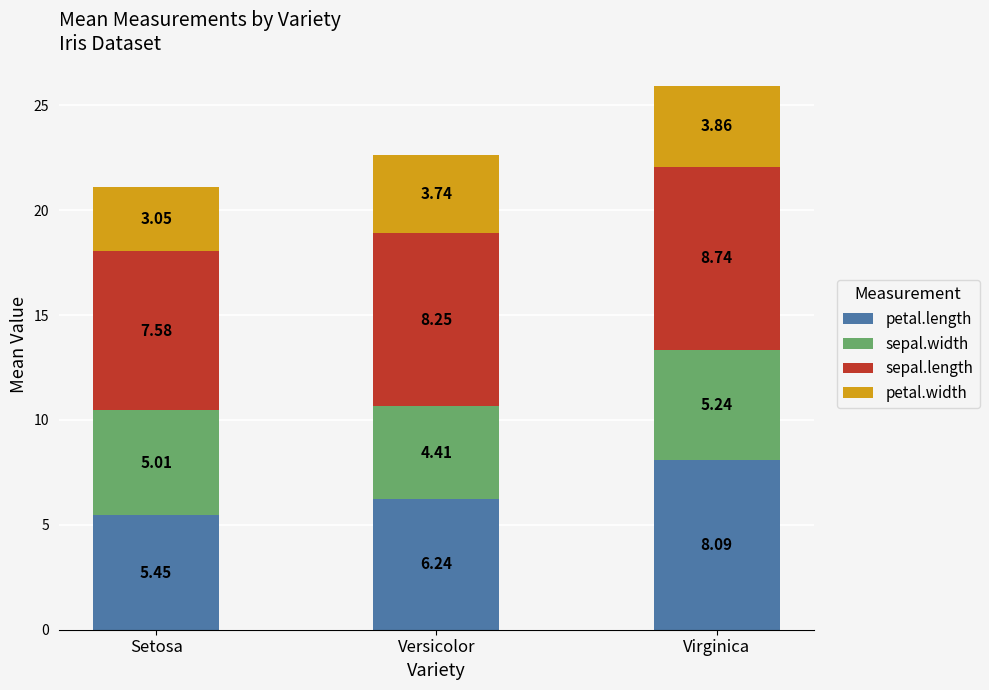

What is the difference between the petal.length values at Virginica and Setosa?

2.6